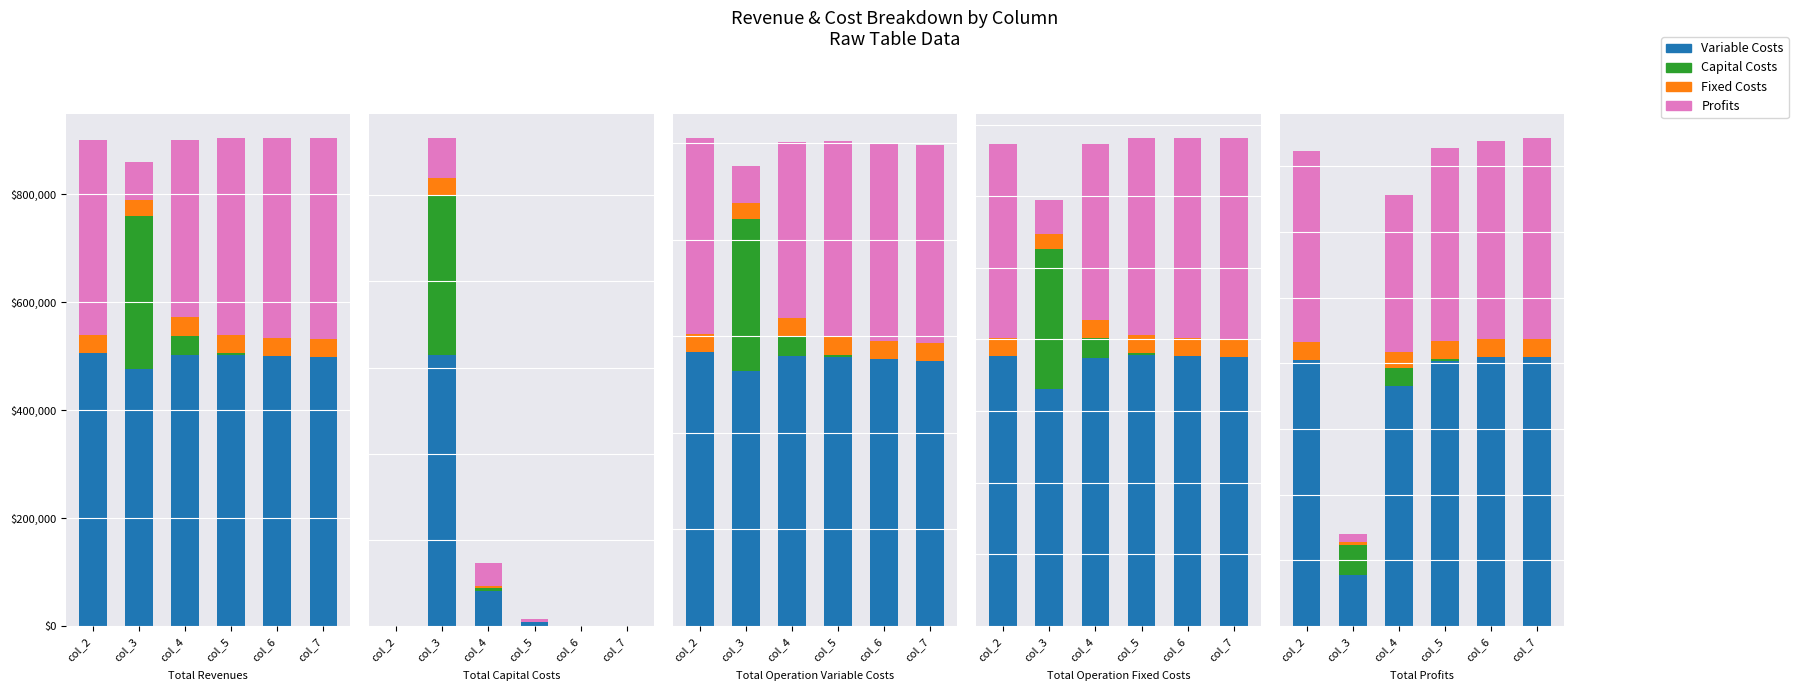

Reading left to right, list all the values displayed in this chart.

Variable Costs: col_2=504921.2	col_3=476590.6	col_4=501333.1	col_5=501771.2	col_6=499961.7	col_7=498149.7
Capital Costs: col_2=0.0	col_3=283200.0	col_4=36800.0	col_5=4000.0	col_6=0.0	col_7=0.0
Fixed Costs: col_2=33627.6	col_3=29760.4	col_4=33627.6	col_5=34047.9	col_6=34047.9	col_7=34047.9
Profits: col_2=361719.2	col_3=69693.4	col_4=328507.4	col_5=363933.8	col_6=369743.3	col_7=371555.4